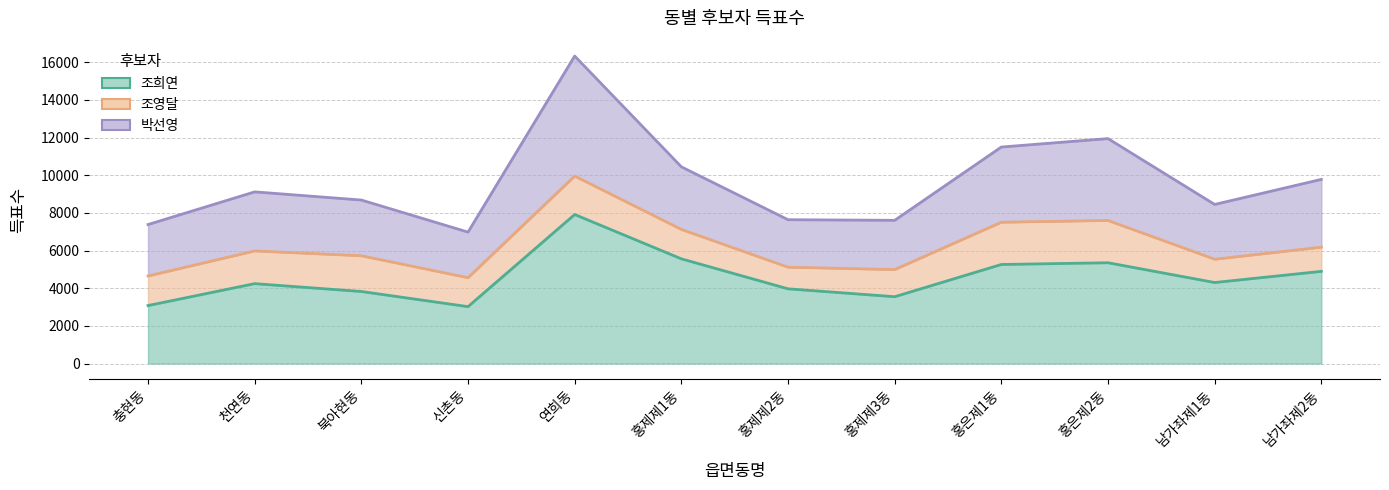

Between 연희동 and 남가좌제1동, which series saw the biggest shift?

박선영